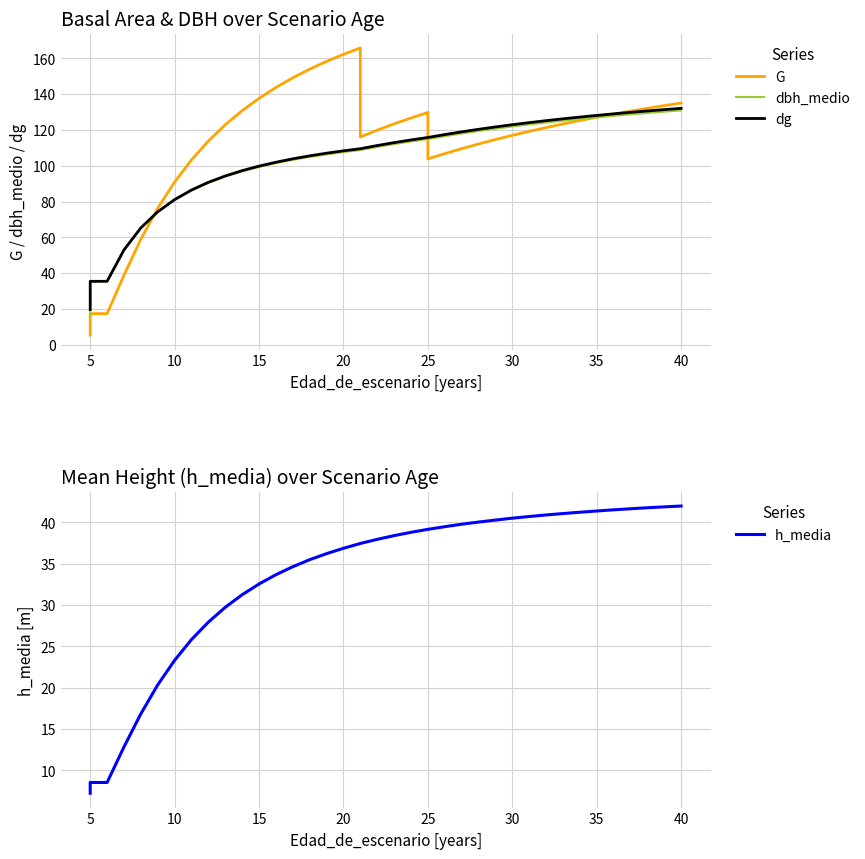

What are all the series names shown in the legend?

G, dbh_medio, dg, h_media